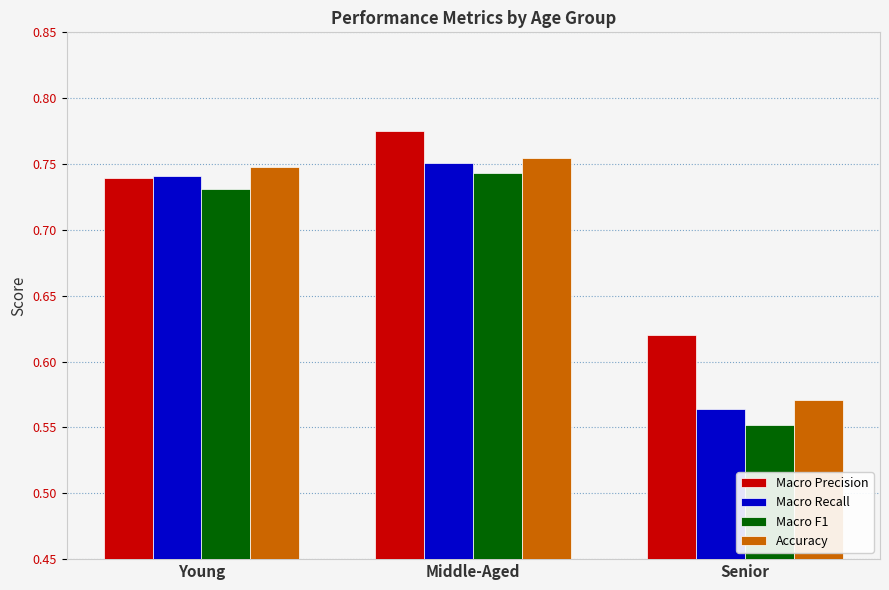

At which label does Macro F1 reach its peak?

Middle-Aged